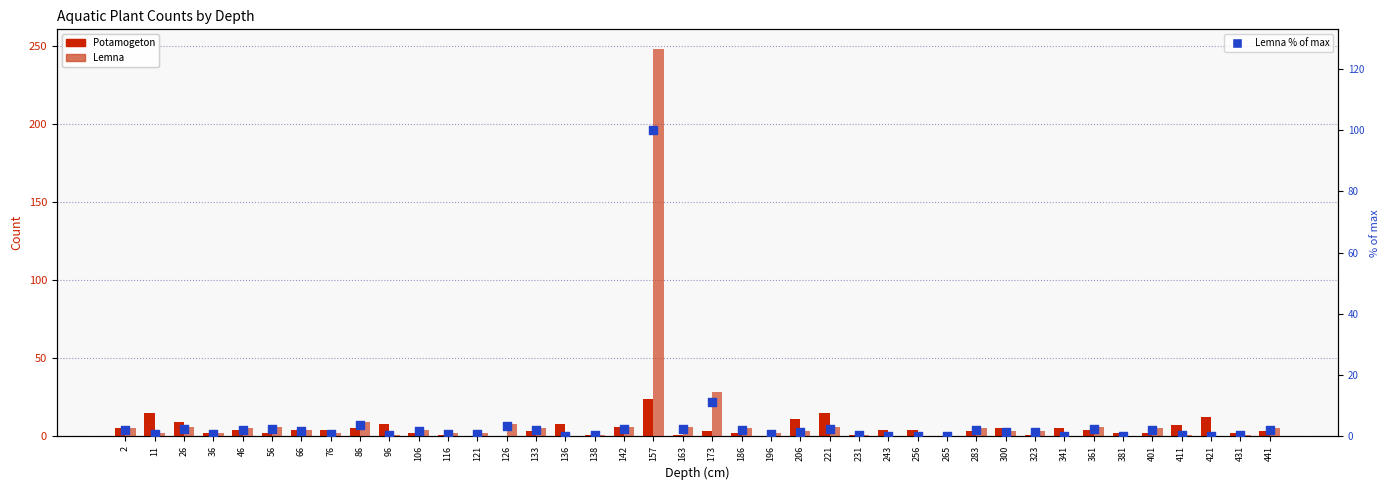

Which series has the widest spread of Y values?

Lemna